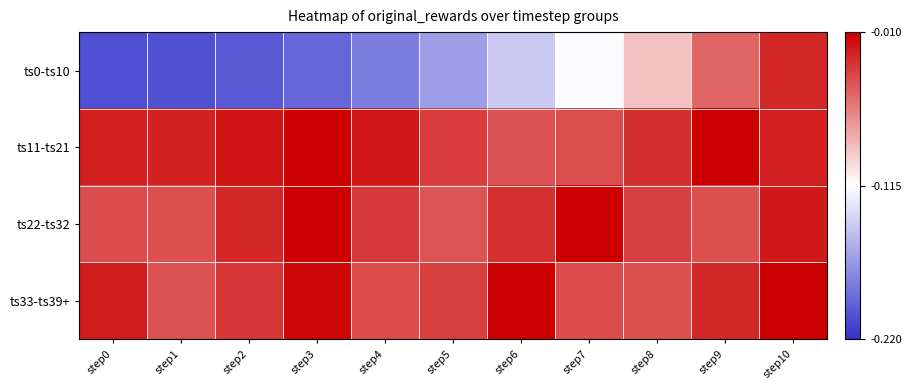

How many data points does each series have?

11